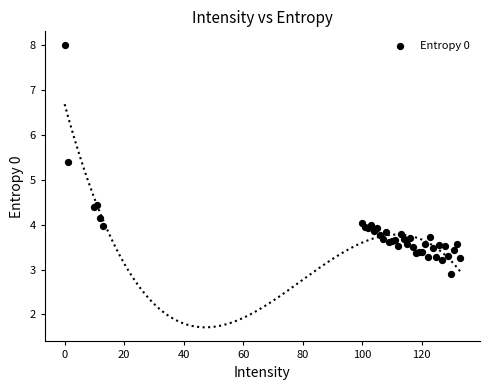

What Y value in the scatter plot is closest to 5?

5.4